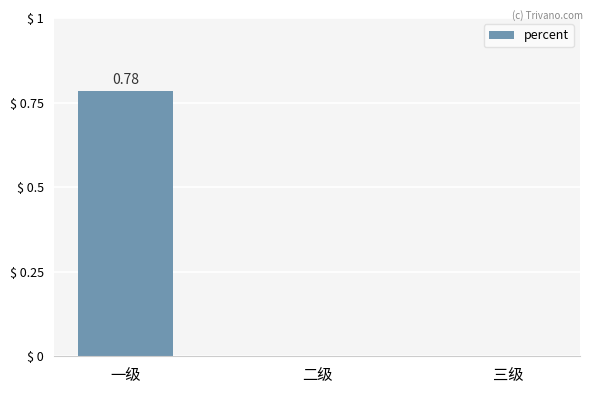

Count the values in the range 0 to 1.

3